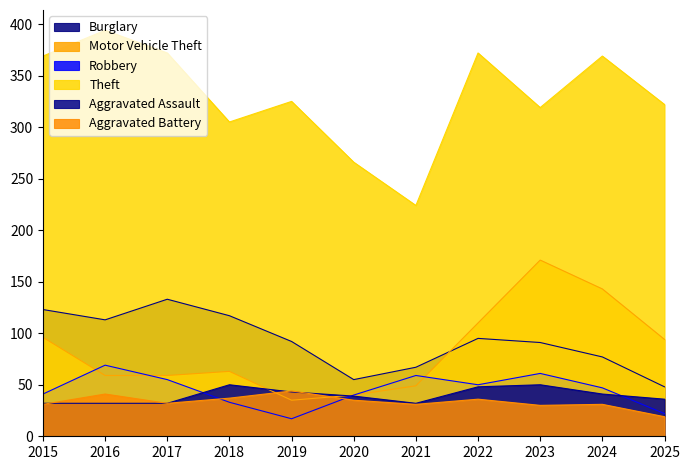

Which series has the widest spread of values?

Theft